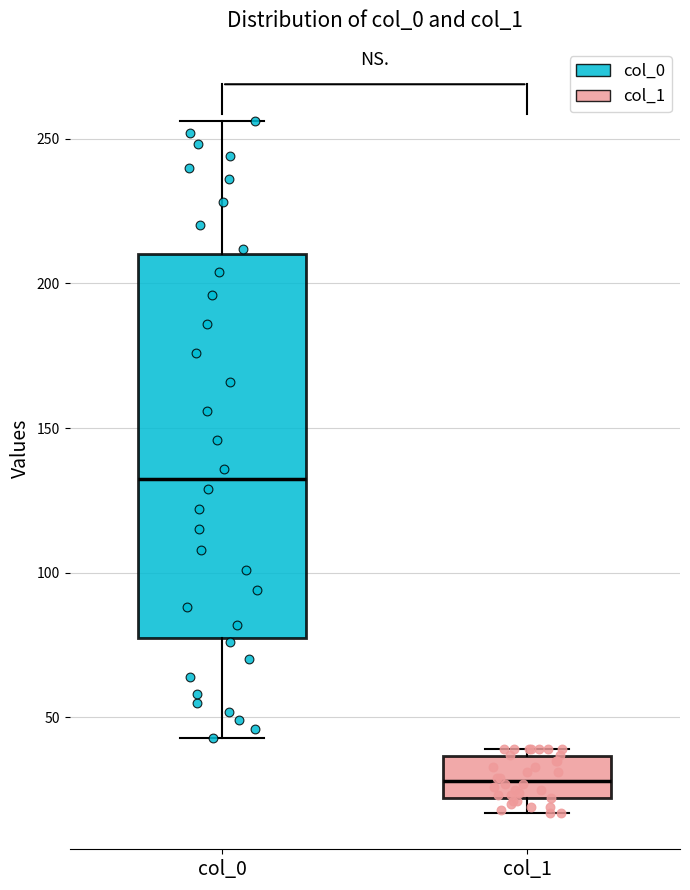

Which box's median line is the lowest?

col_1